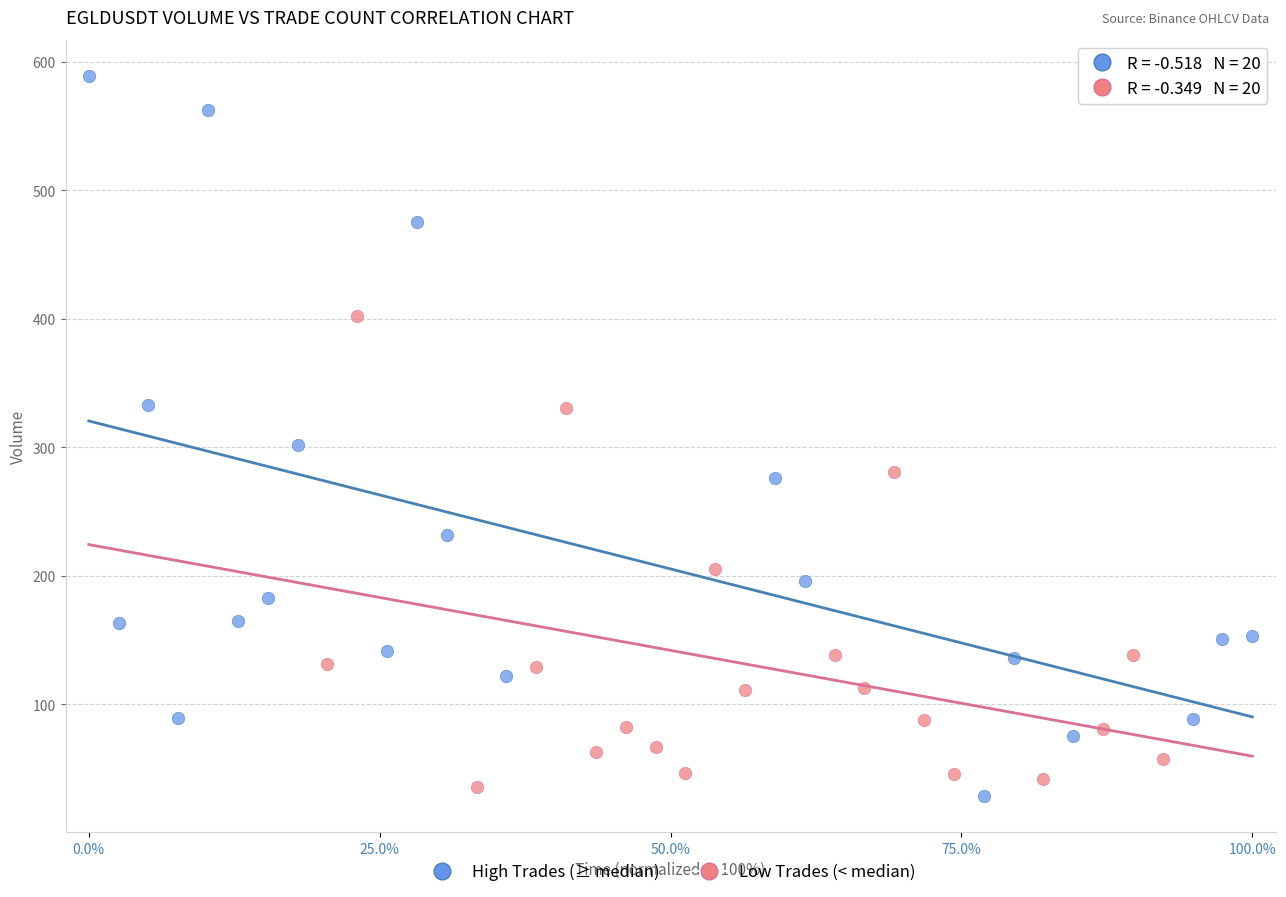

What are all the series names shown in the legend?

High Trades (≥ median), Low Trades (< median)